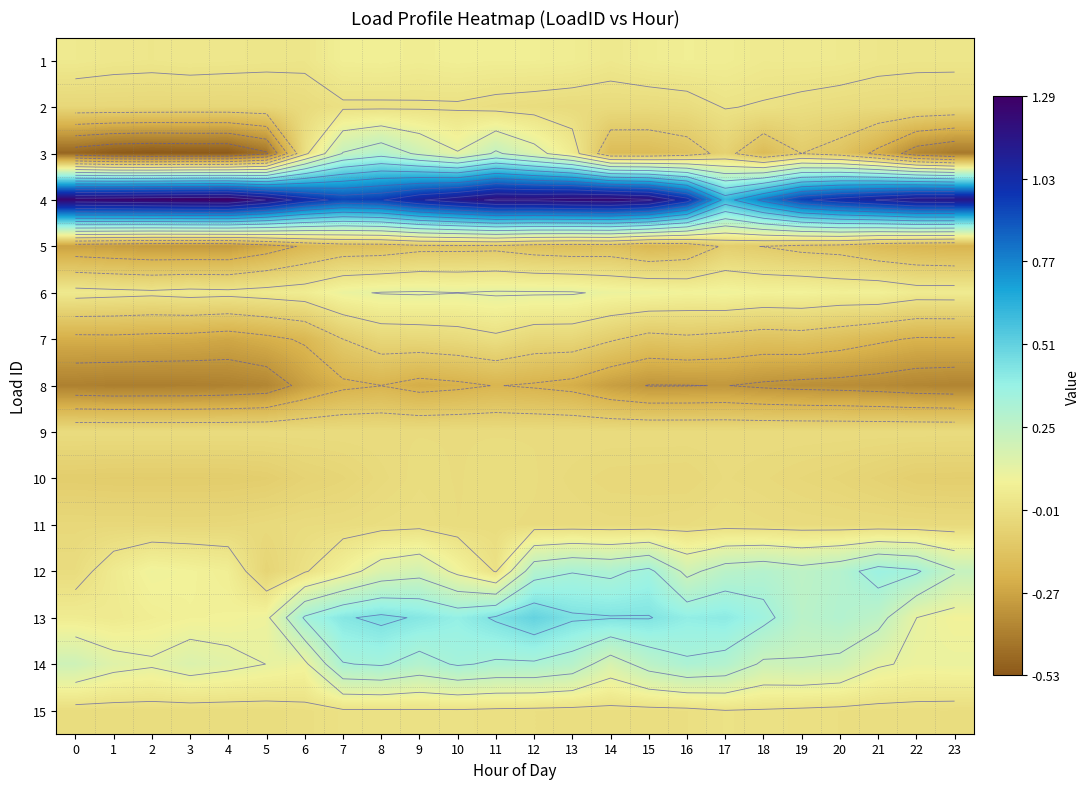

What is the difference between the maximum and second lowest values in the 3 series?

0.8